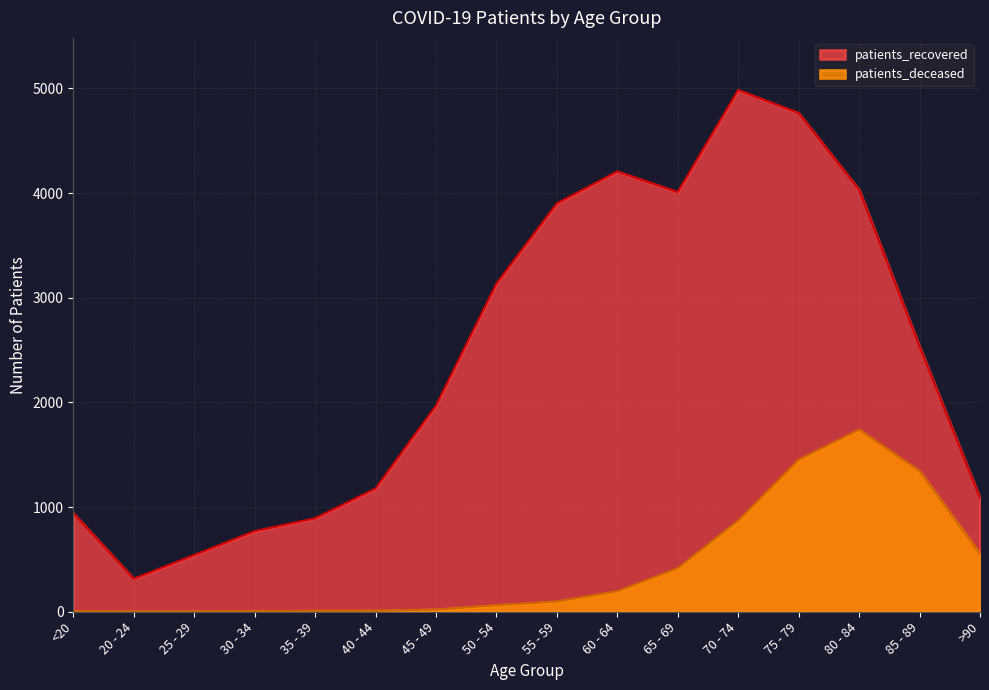

What position from the left is <20?

1